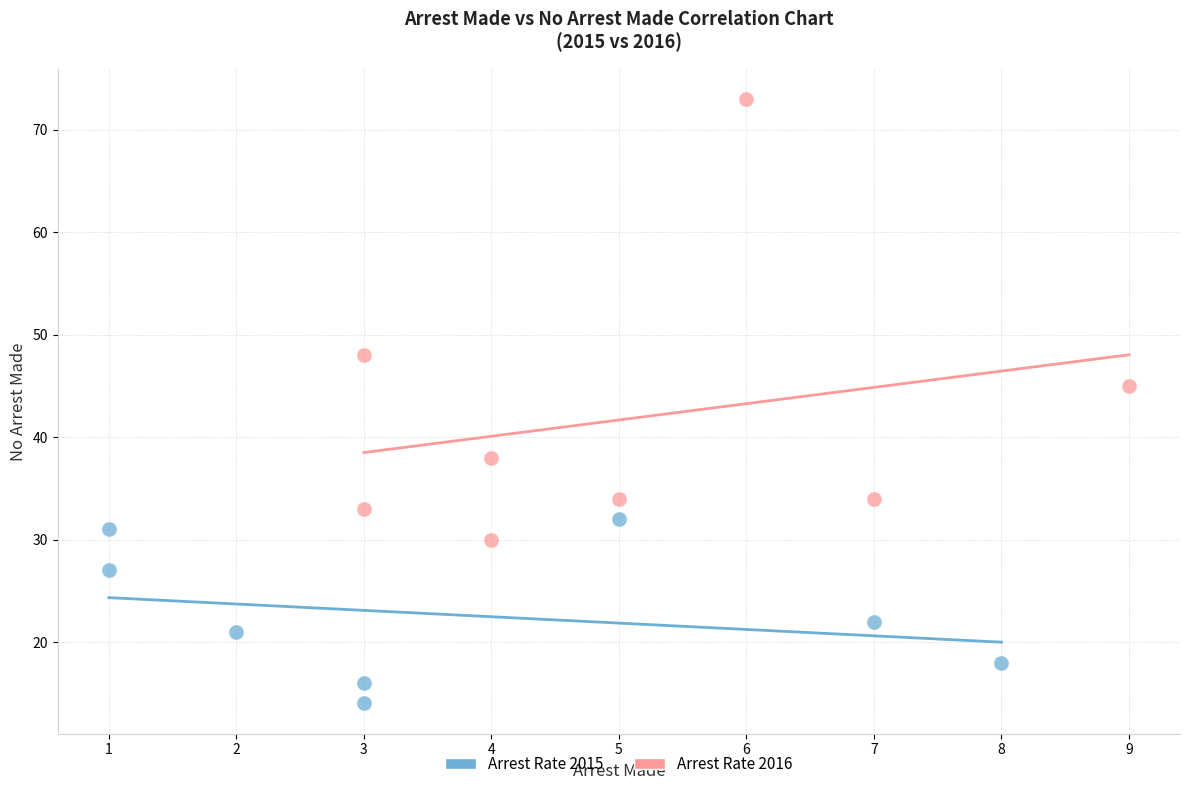

Which series has the widest spread of Y values?

Arrest Rate 2016